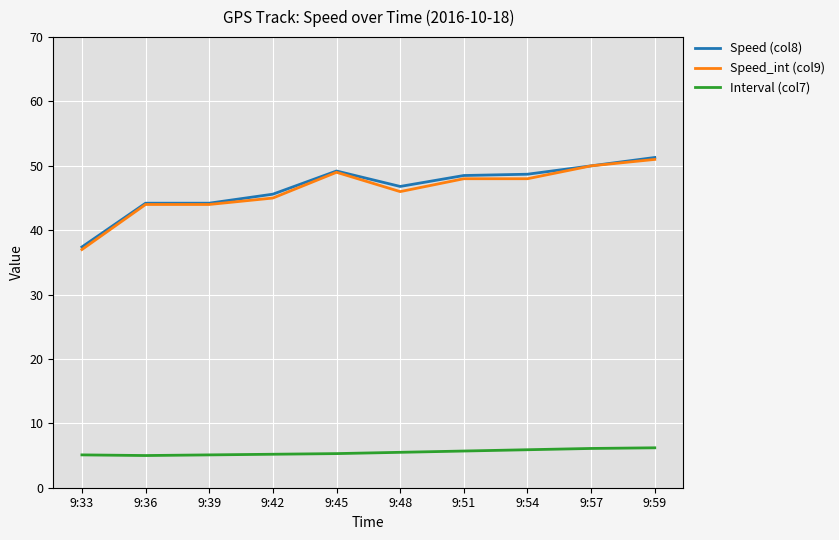

True or false: Interval (col7) and Speed_int (col9) cross at least once.

False